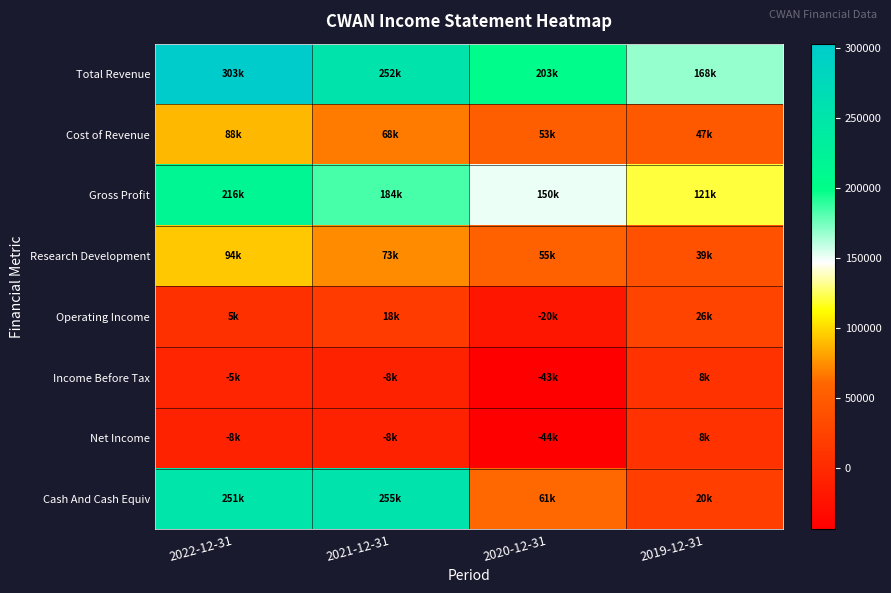

What is the total value across all series at 2019-12-31?

436800